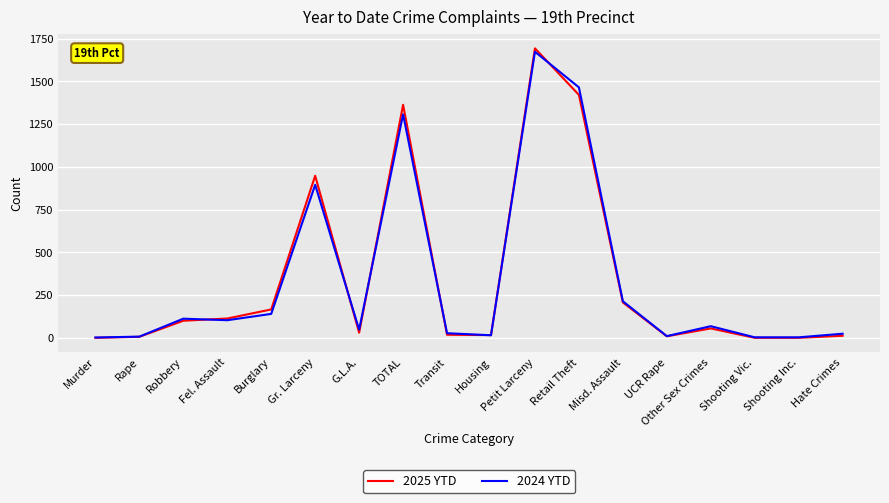

What is the sum of all 2025 YTD values?

6157